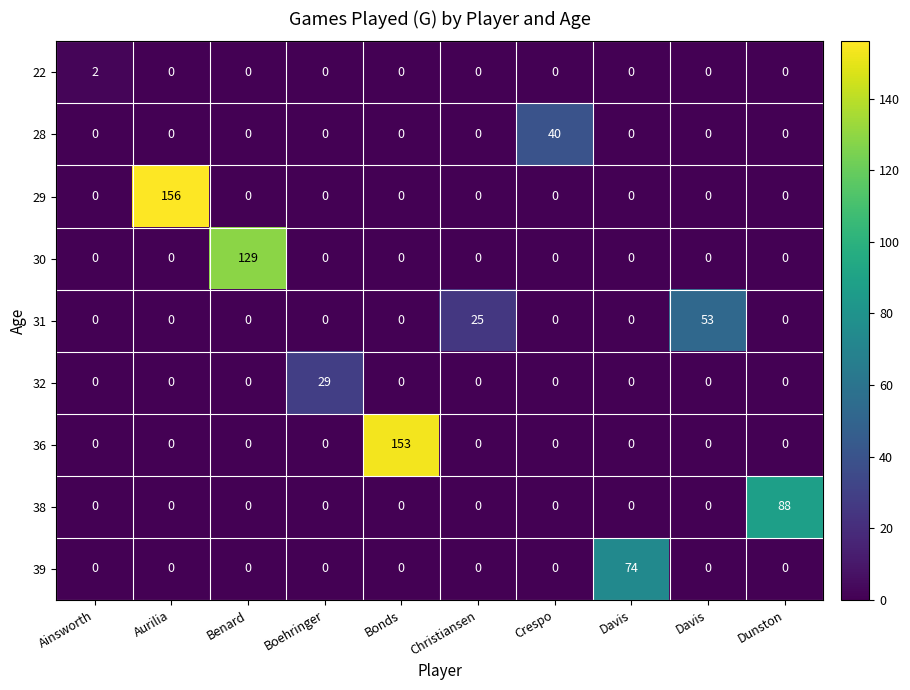

How many values in 30 are above zero?

1